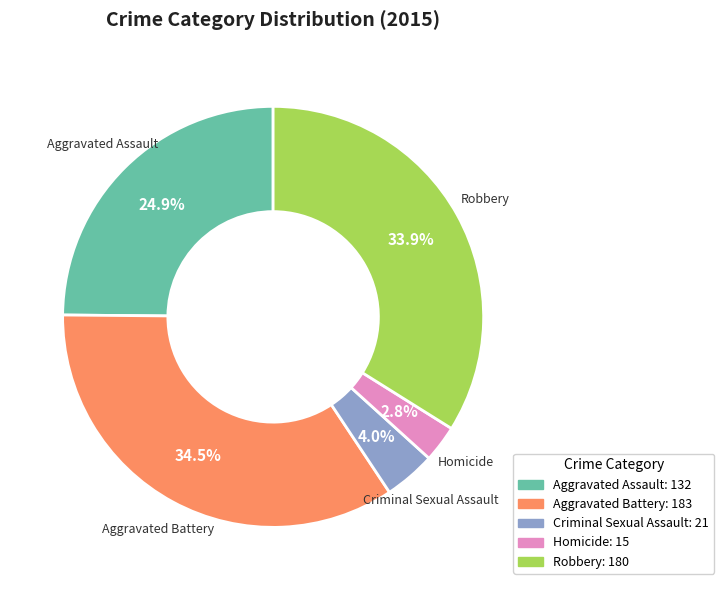

Is there any slice that represents more than half of the pie?

No